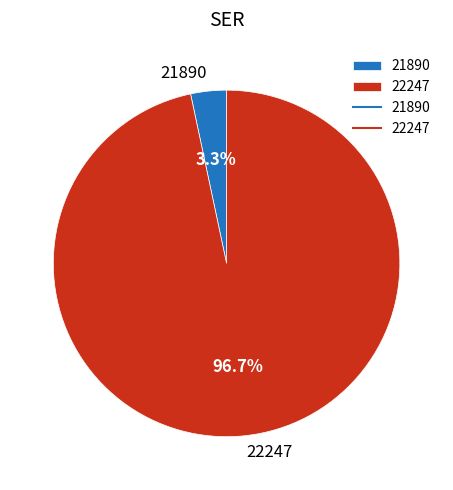

Between 21890 and 22247, which is larger?

22247